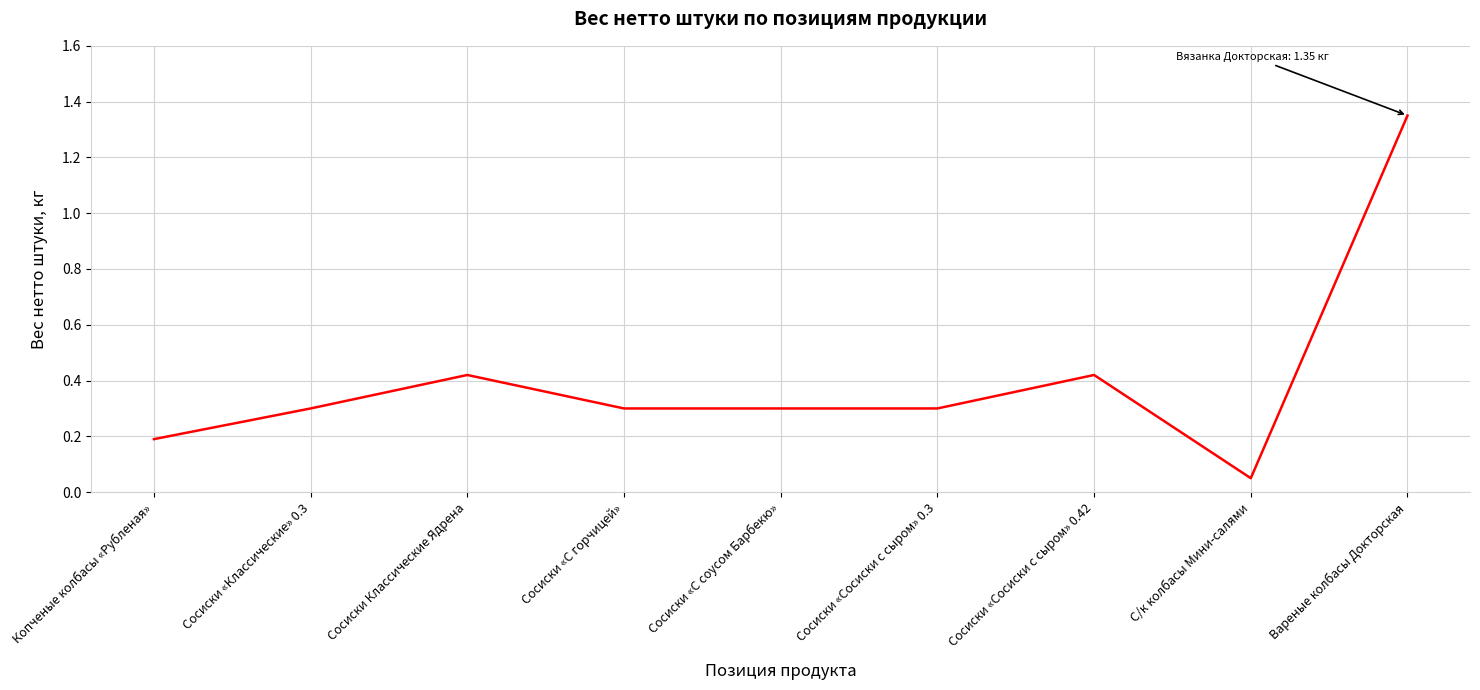

Does the chart display data point markers on the line(s)?

No